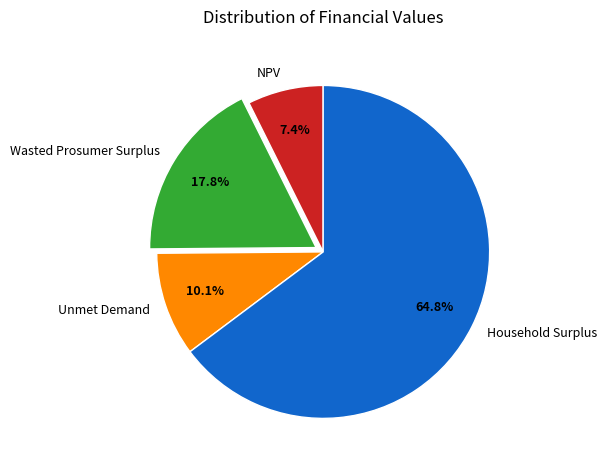

What is the largest slice in the pie chart?

Household Surplus